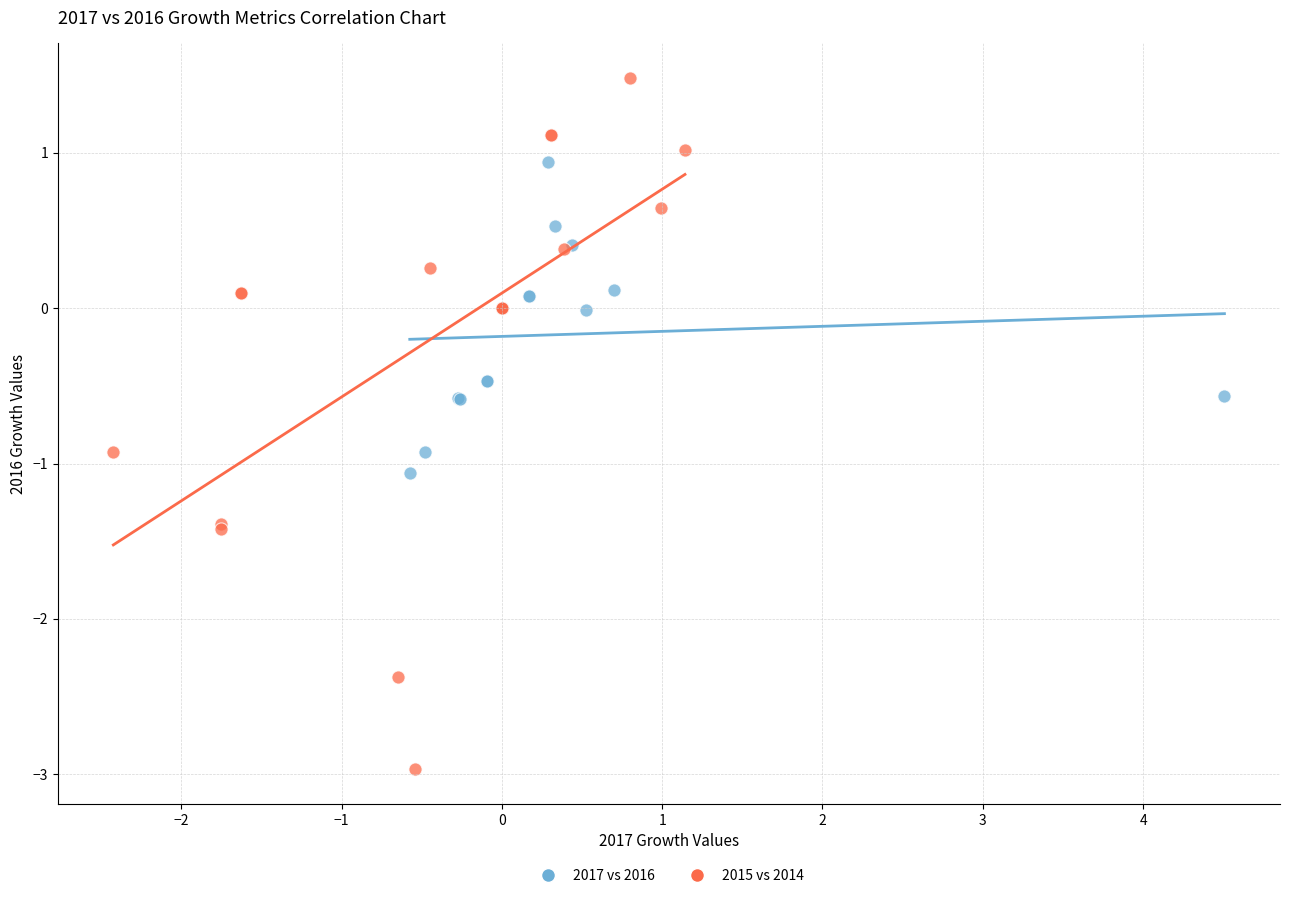

Which series has the largest Y range (max minus min)?

2015 vs 2014